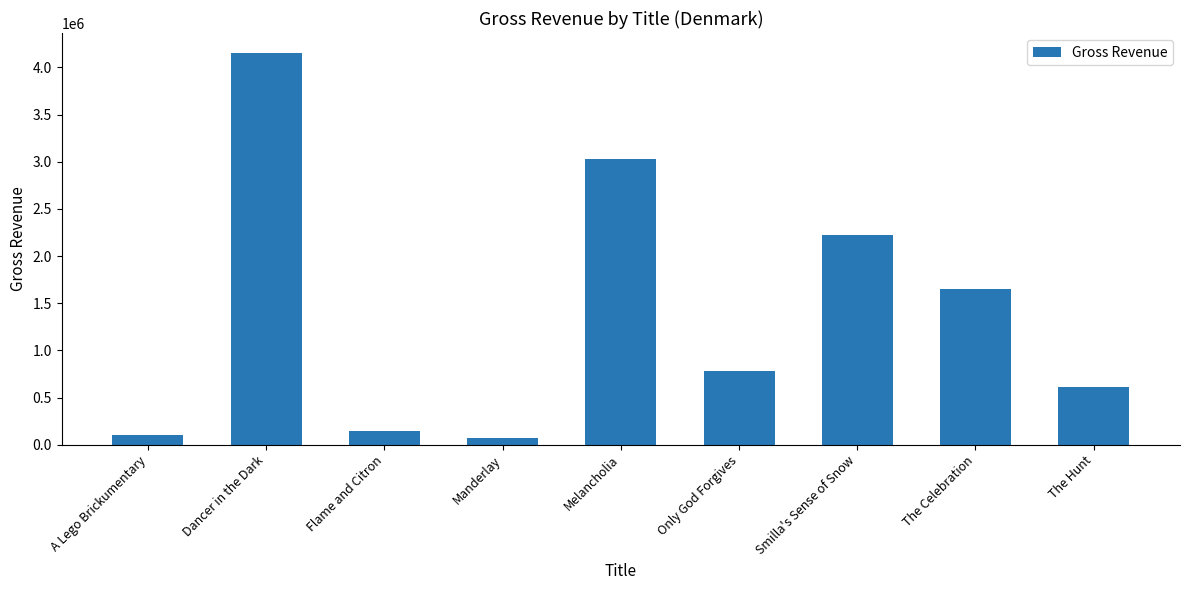

Count the number of categories in the chart.

9